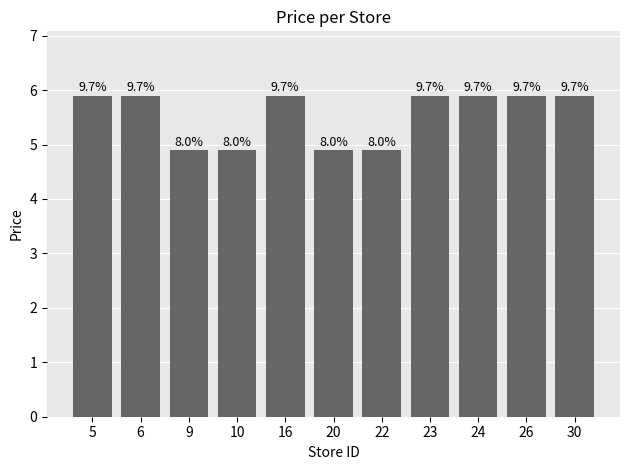

What is the average value?

5.5